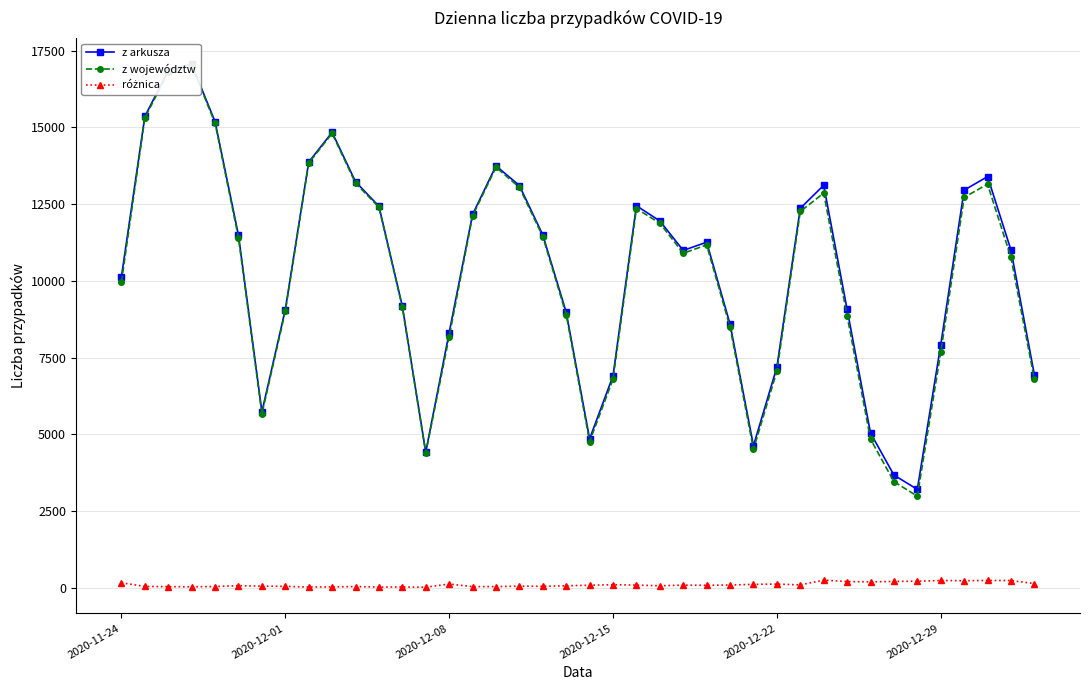

What is the lowest value of the różnica series?

25